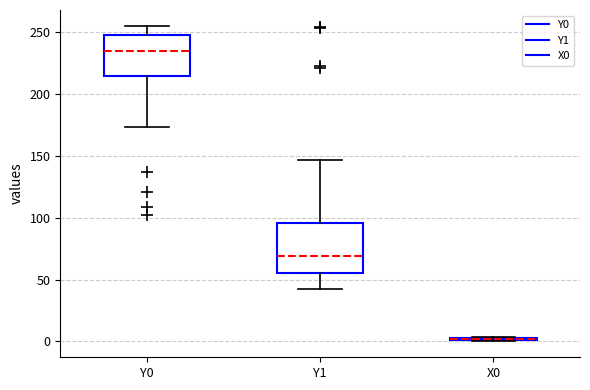

Which box is the tallest, from its lower edge to its upper edge?

Y1